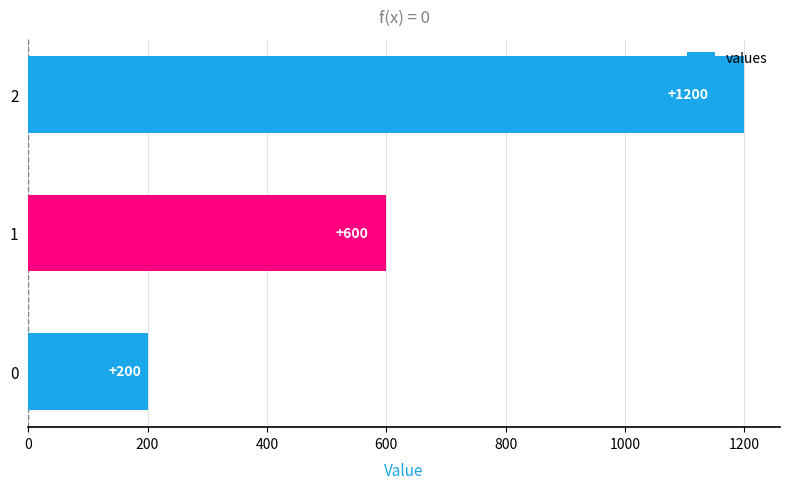

Read the value at 1, to the nearest 50.

600